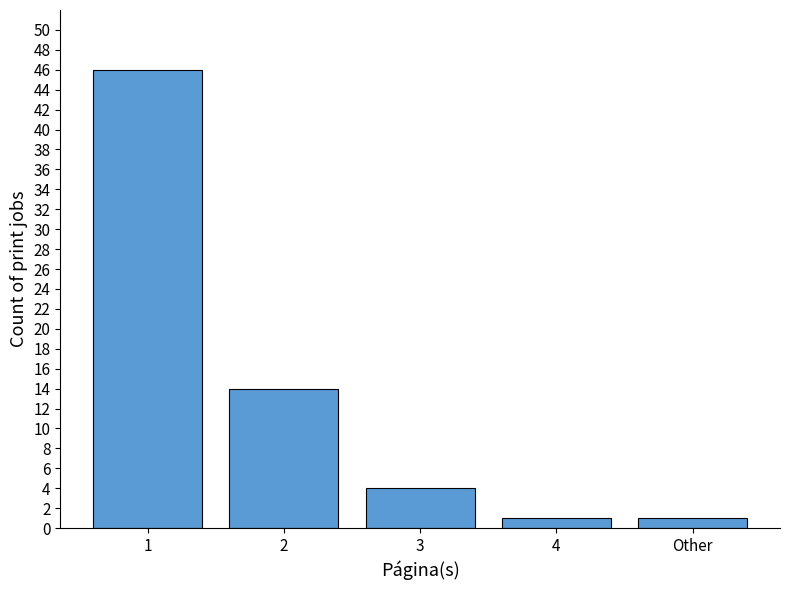

Which label corresponds to the largest value in the chart?

1